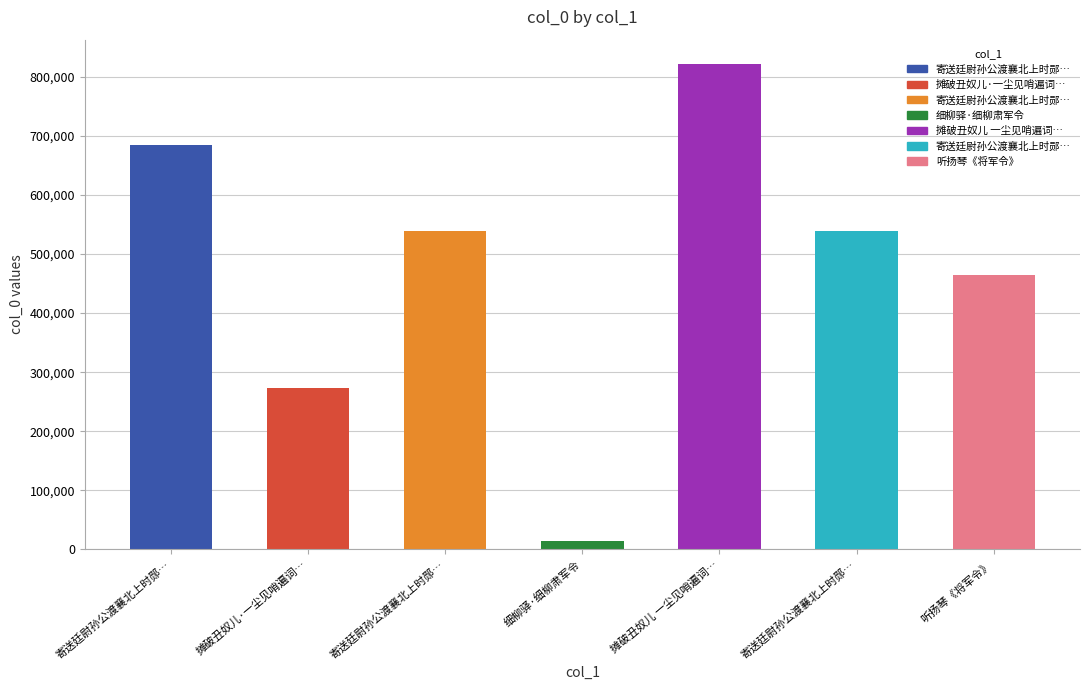

What is the change in value from 摊破丑奴儿·一尘见哨遍词… to 寄送廷尉孙公渡襄北上时郧…?

+265268